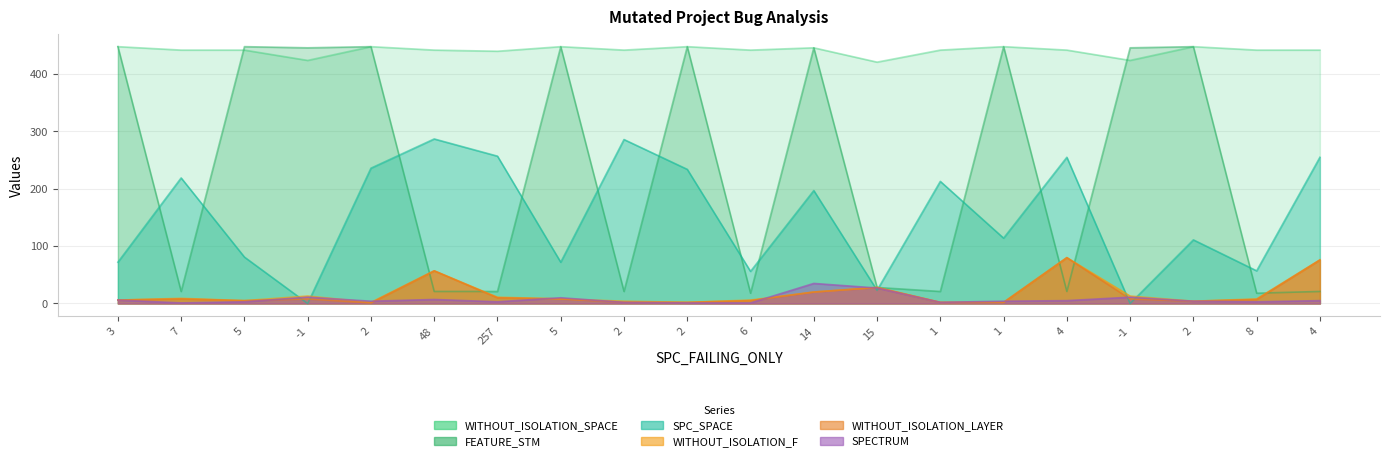

What is the minimum value for WITHOUT_ISOLATION_SPACE?

421